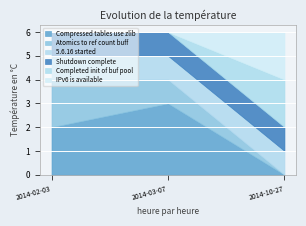

How many series are shown in this chart?

6